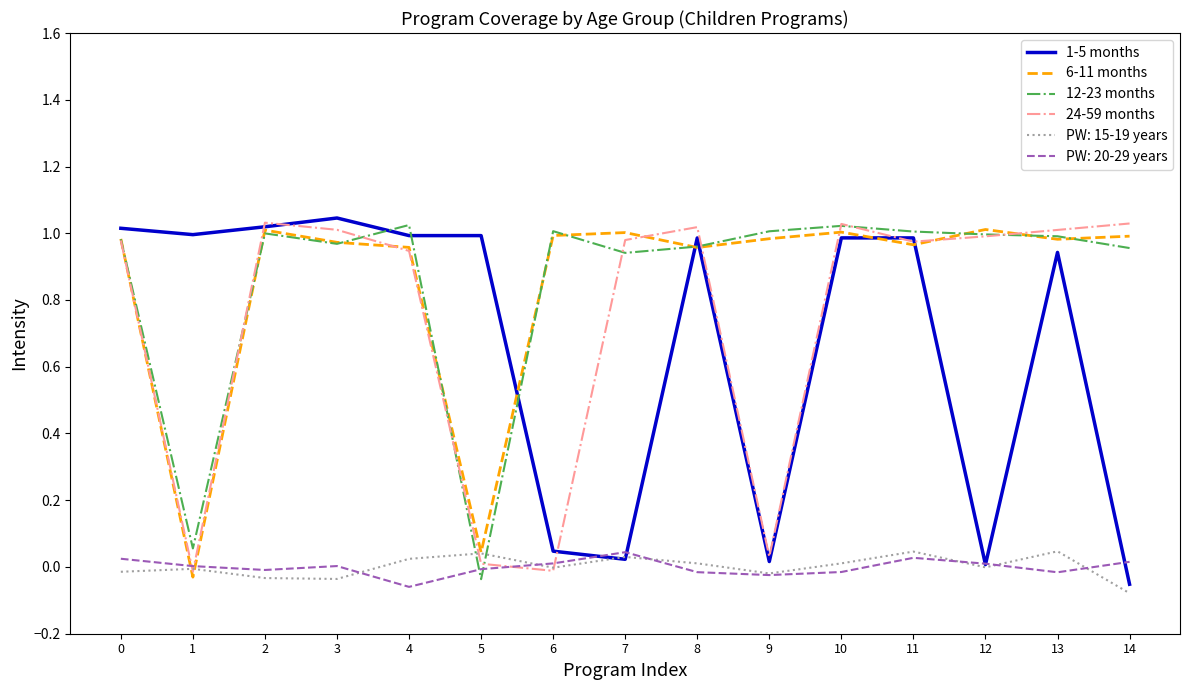

The value of 24-59 months at 7 is 1.0. True or false?

True